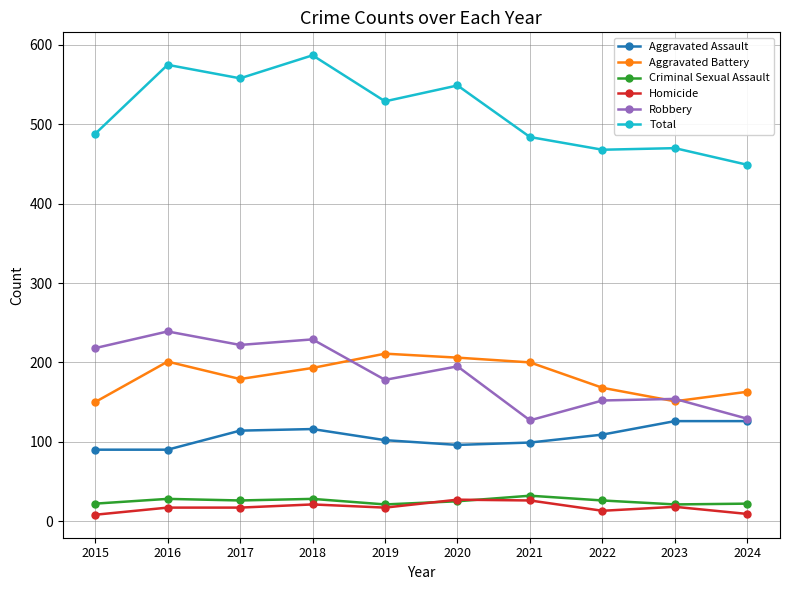

At which category does Robbery reach its first local peak?

2016